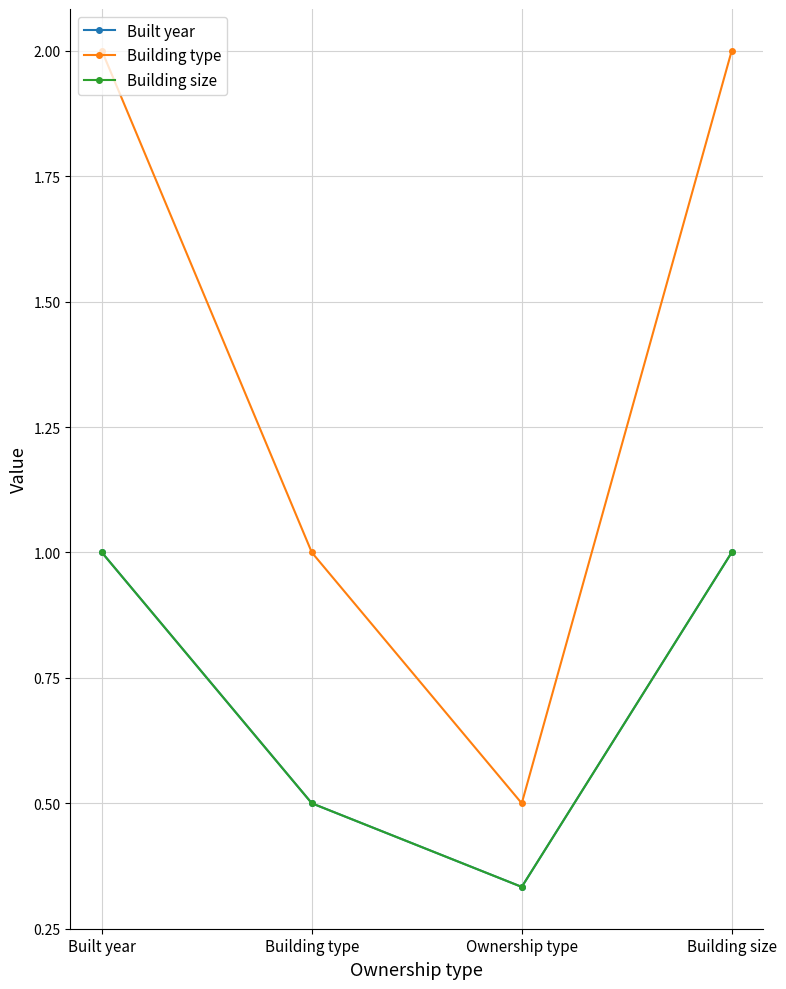

Which label corresponds to the smallest value in the chart?

Ownership type